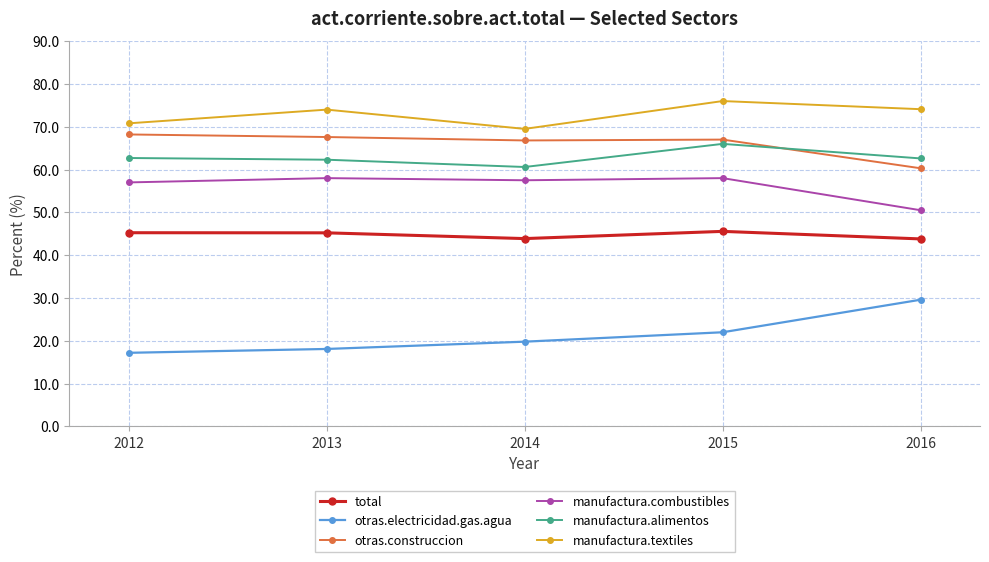

What is the difference between the maximum and minimum values in the manufactura.alimentos series?

5.4